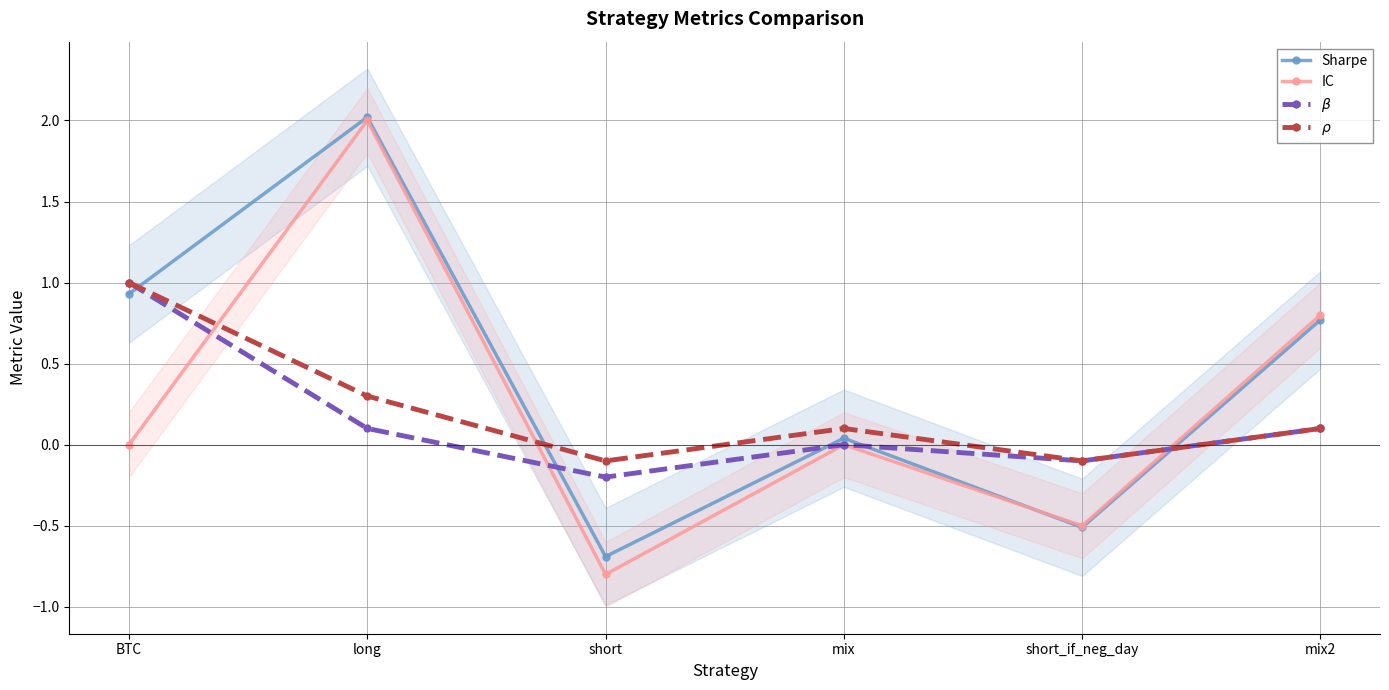

What is the sum of all IC values?

1.5